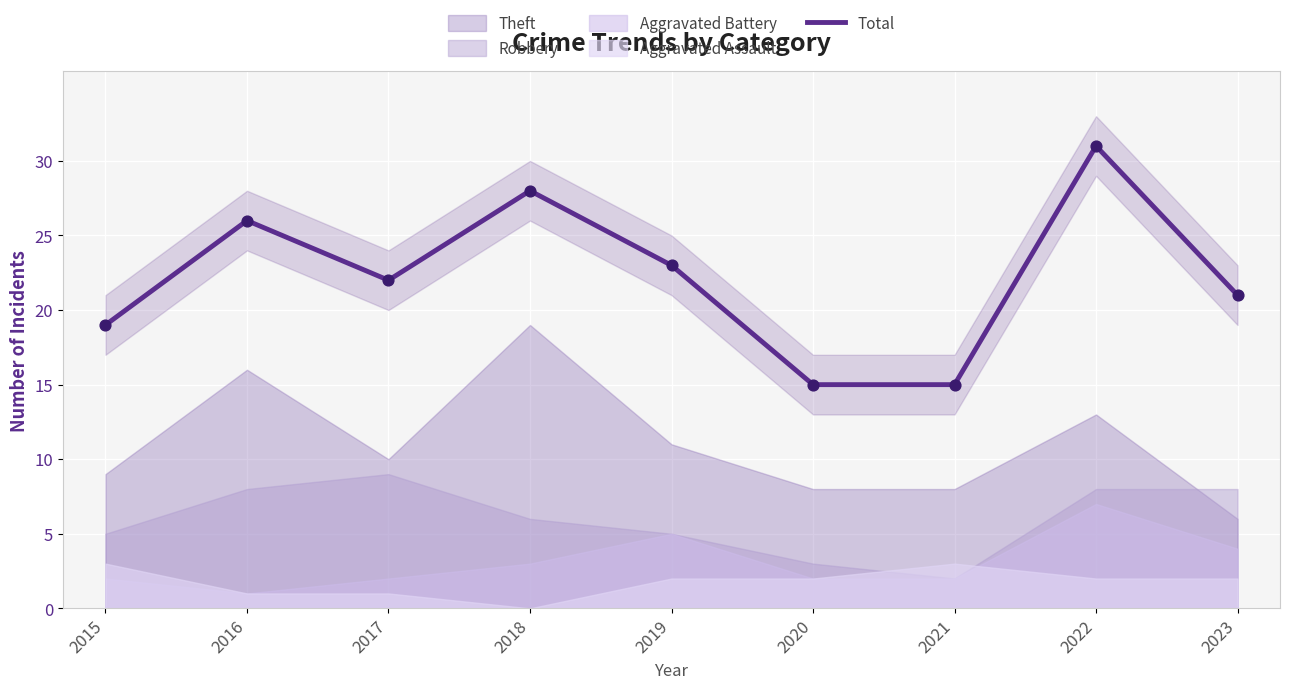

What is the ratio of the value at 2017 to the value at 2016?

0.8